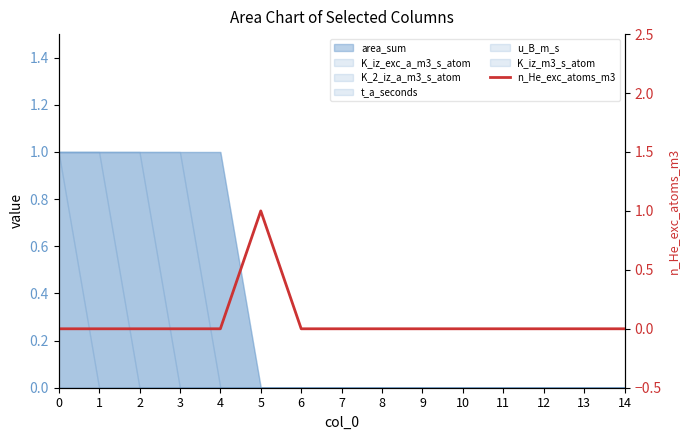

Is it true that the value at 4 is 0?

True